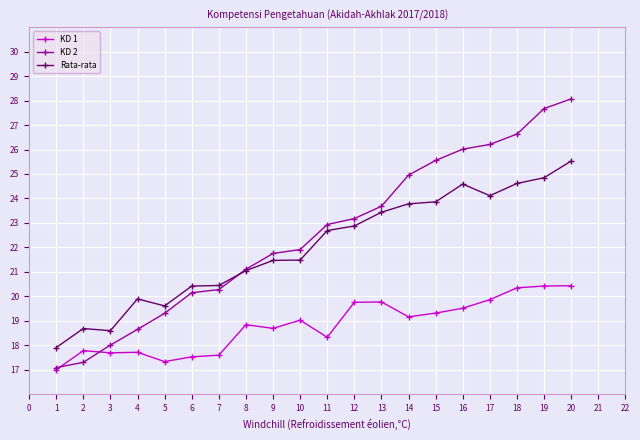

What is the difference between the highest and lowest values at 15?

6.2